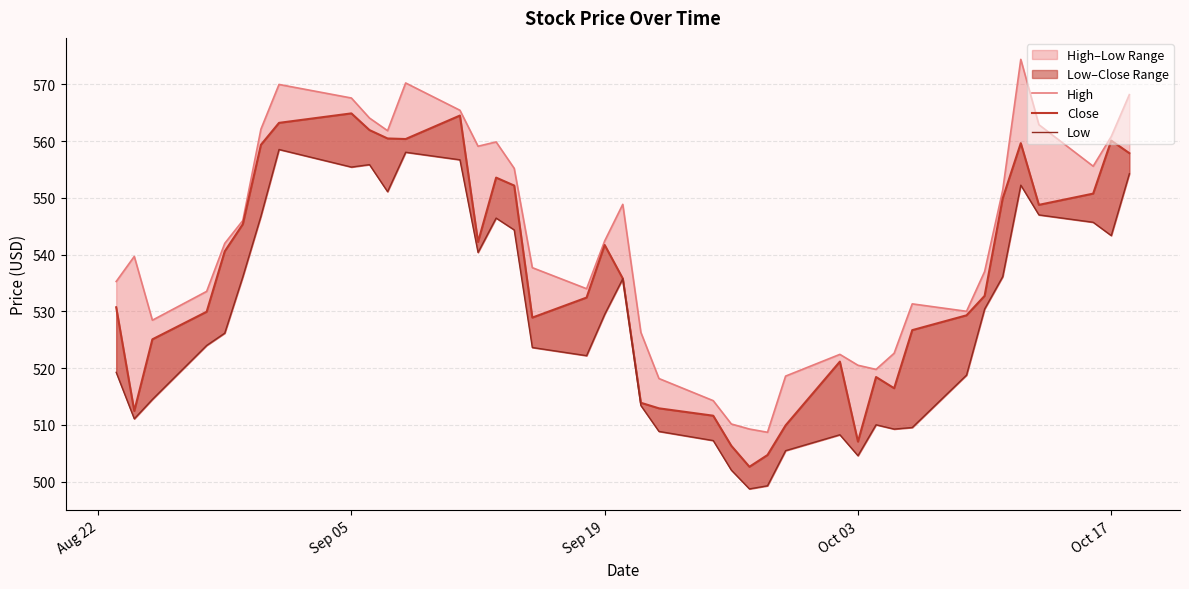

What is the value of the Close point at the 9th from the left?

564.9